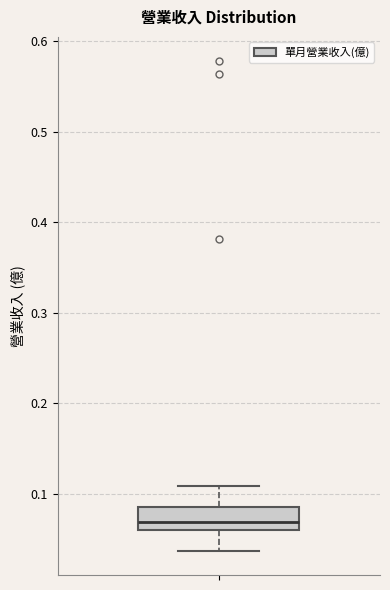

Transcribe this box plot: give where the median line is, the range the box spans, and where the two whiskers end, as read against the y-axis. The values are not printed on the chart, so give them approximately, as read against the axis.

median 0.07, box 0.06 to 0.09, whiskers 0.04 to 0.11